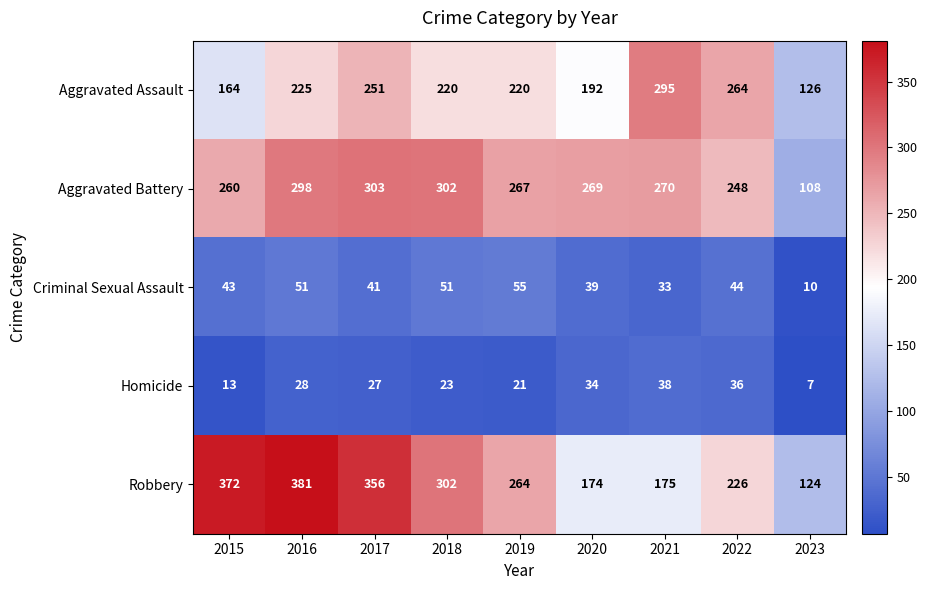

What is the sum of all Criminal Sexual Assault values?

367